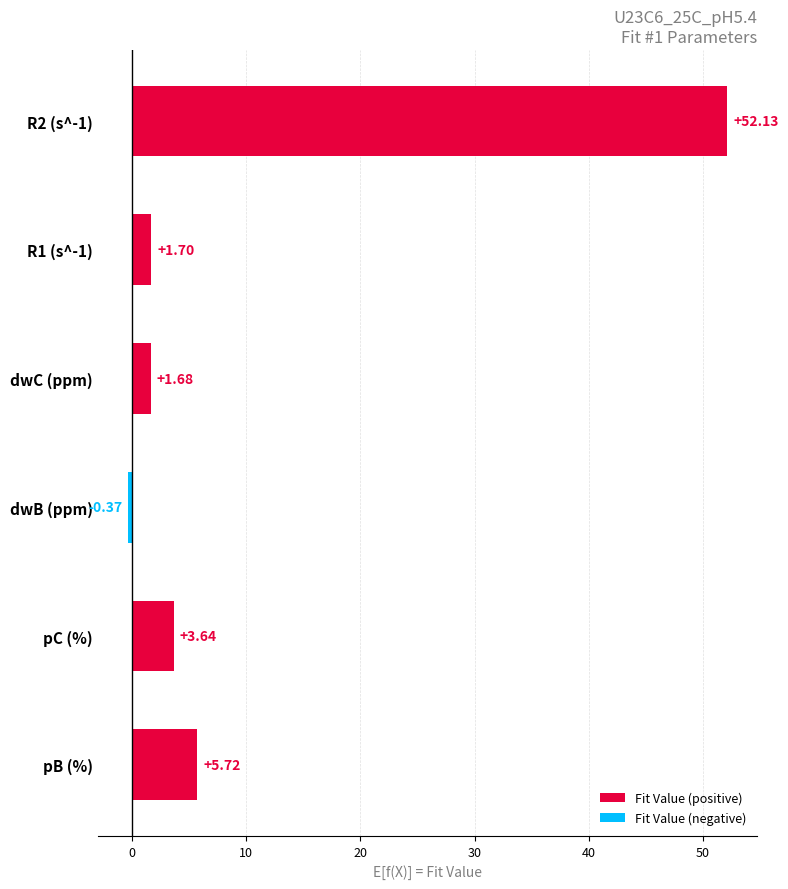

At which label is the value closest to 25?

pB (%)